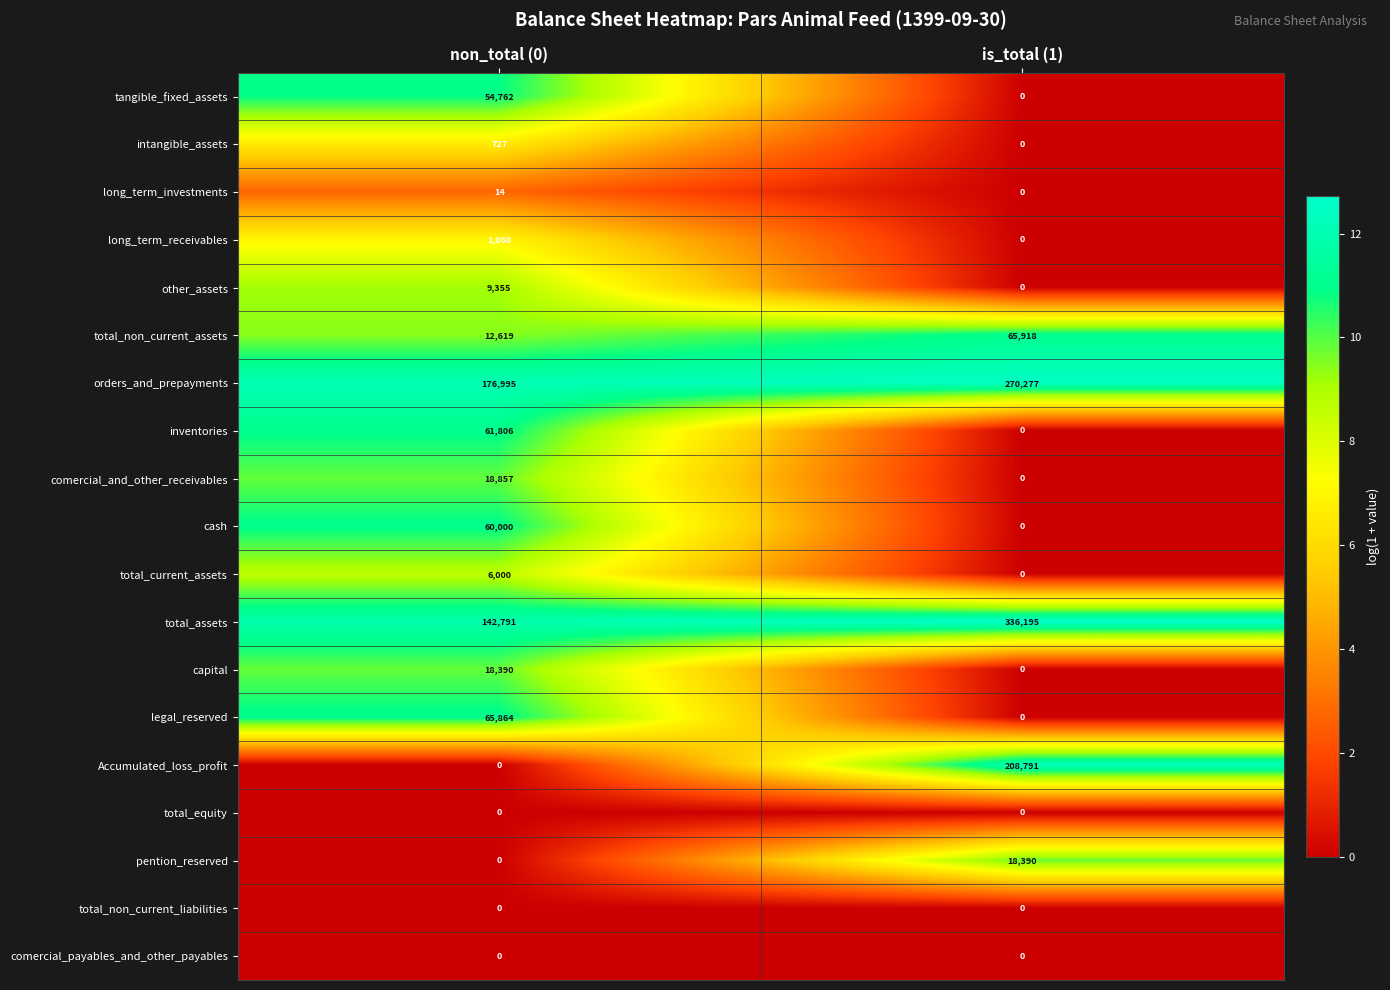

What is the total value across all series at is_total (1)?

899571